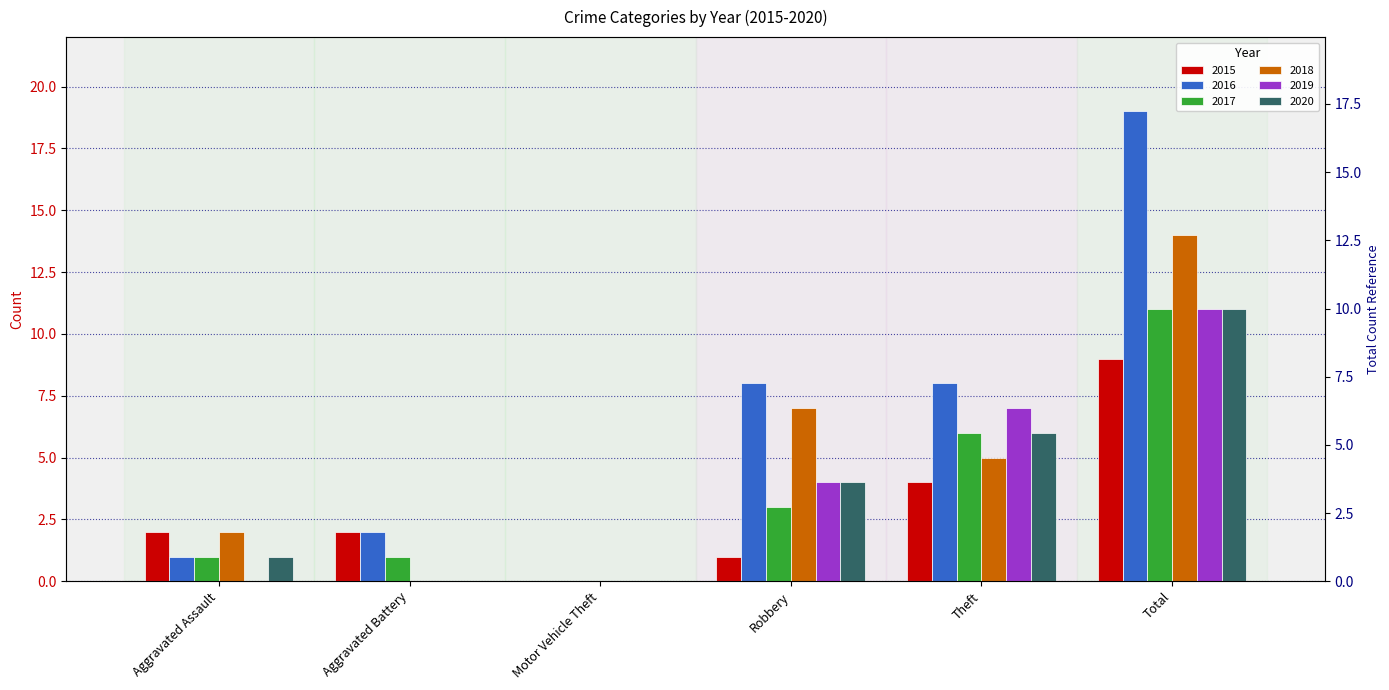

The value of 2017 at Aggravated Assault is 1. True or false?

True